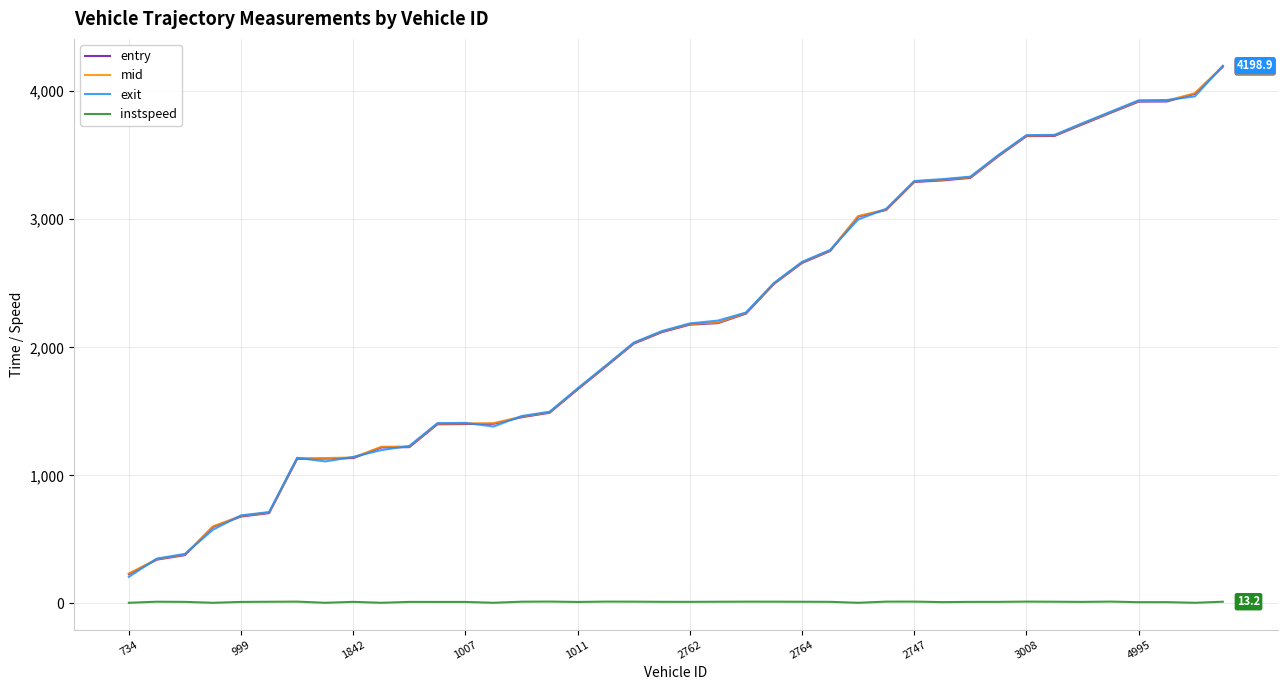

True or false: instspeed and entry cross at least once.

False